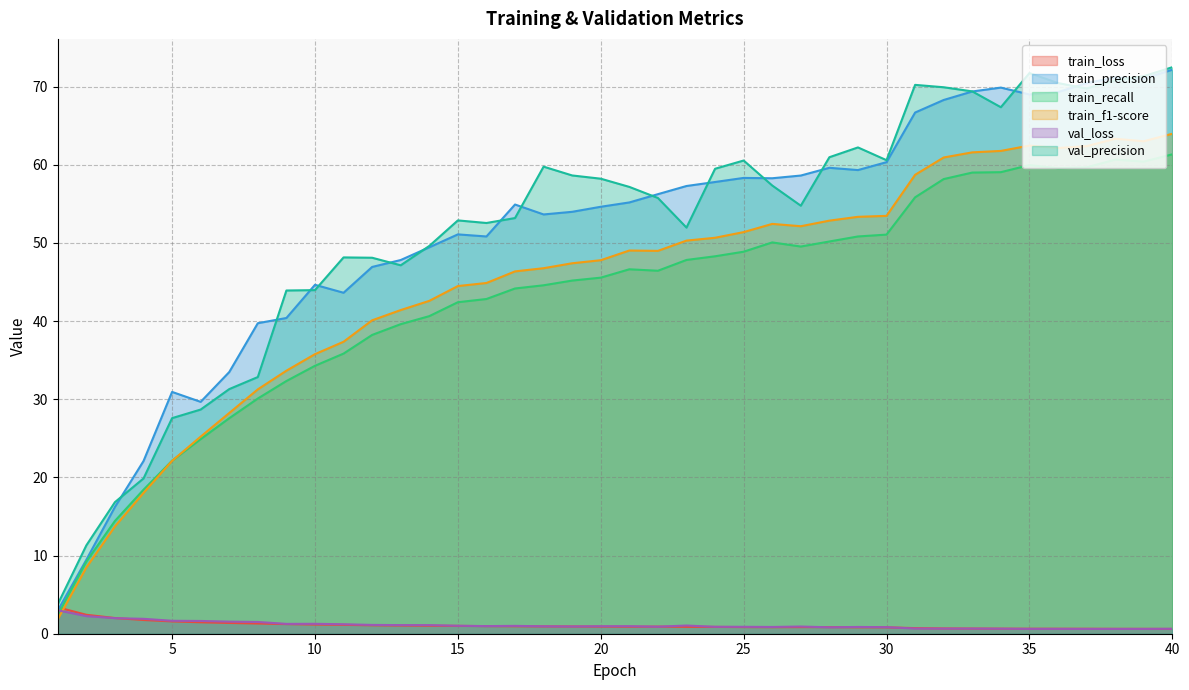

In train_f1-score, how many points are lower than both neighbors (excluding endpoints)?

4